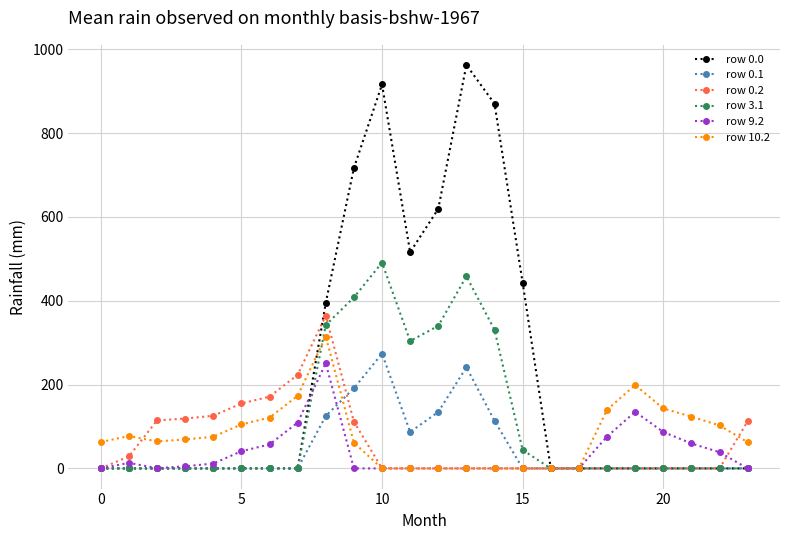

What is the maximum value for row 3.1?

491.1